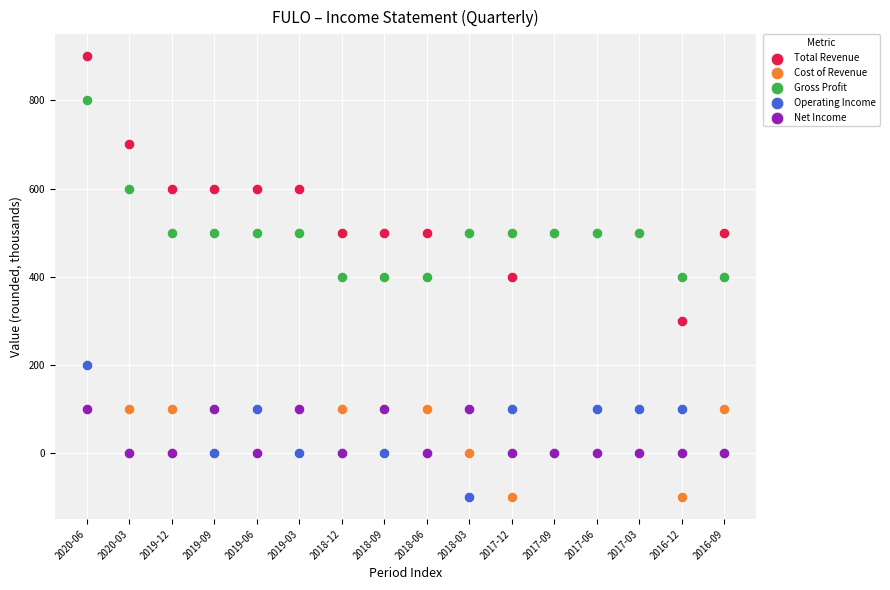

What are all the series names shown in the legend?

Total Revenue, Cost of Revenue, Gross Profit, Operating Income, Net Income